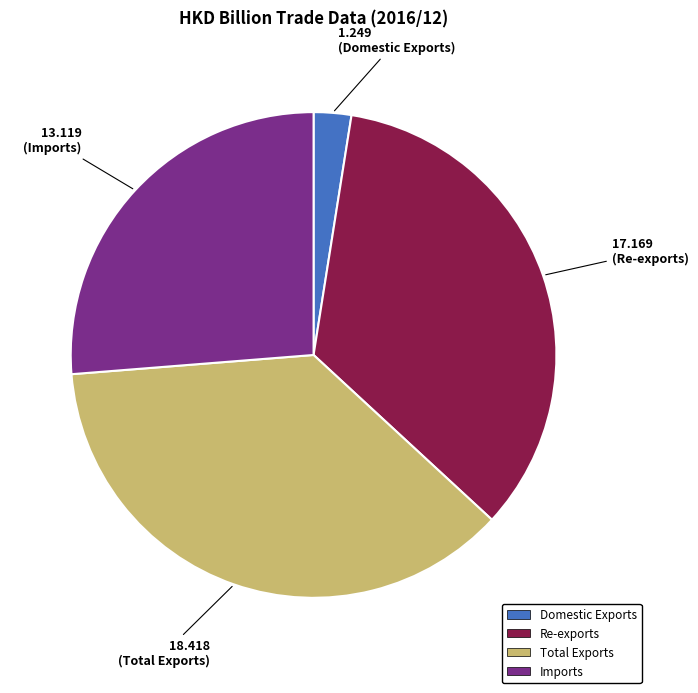

Which category has the biggest portion of the pie?

Total Exports